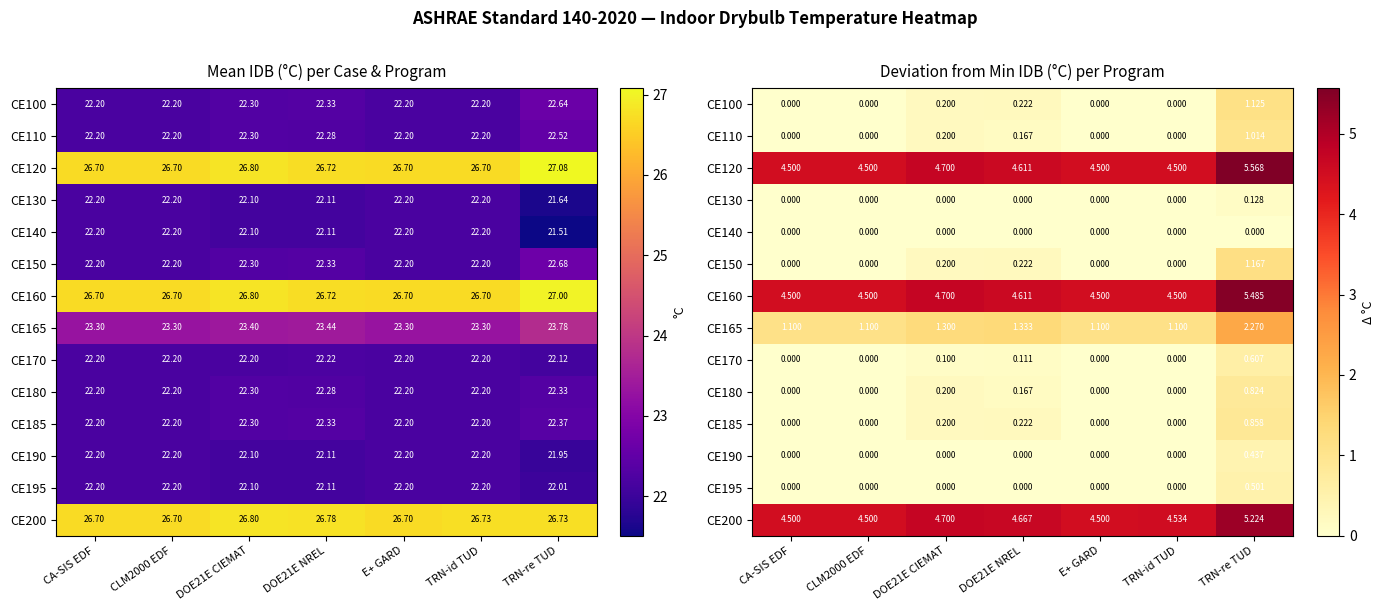

Count the number of categories in the chart.

7